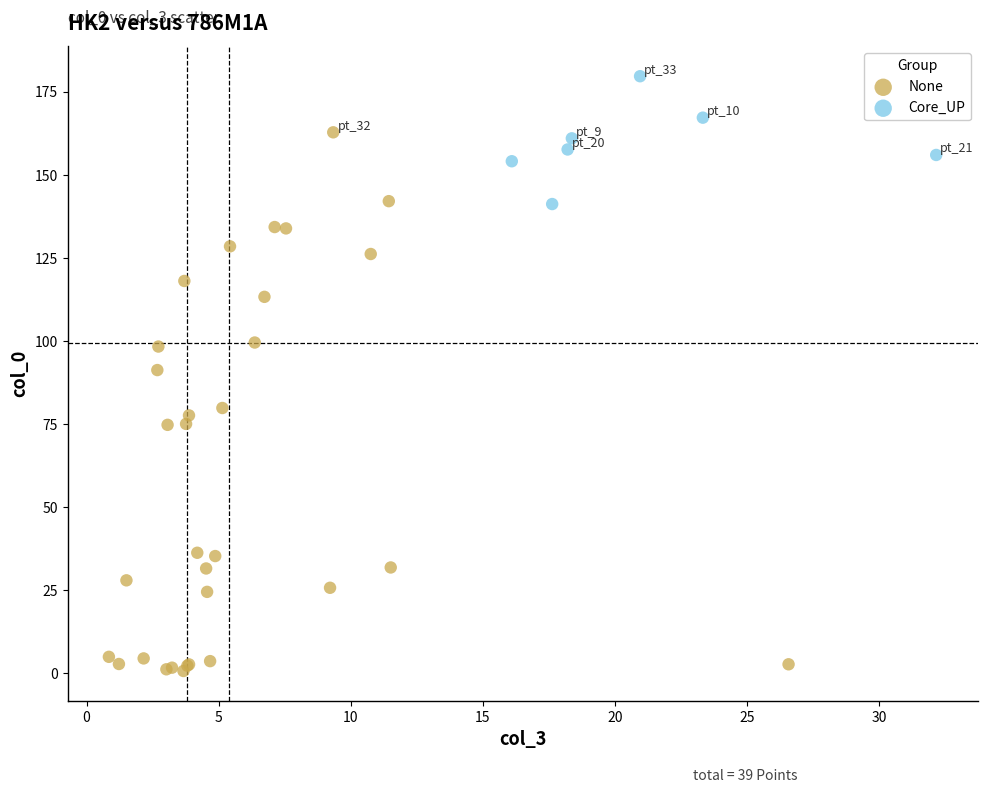

Which series has the largest Y range (max minus min)?

None